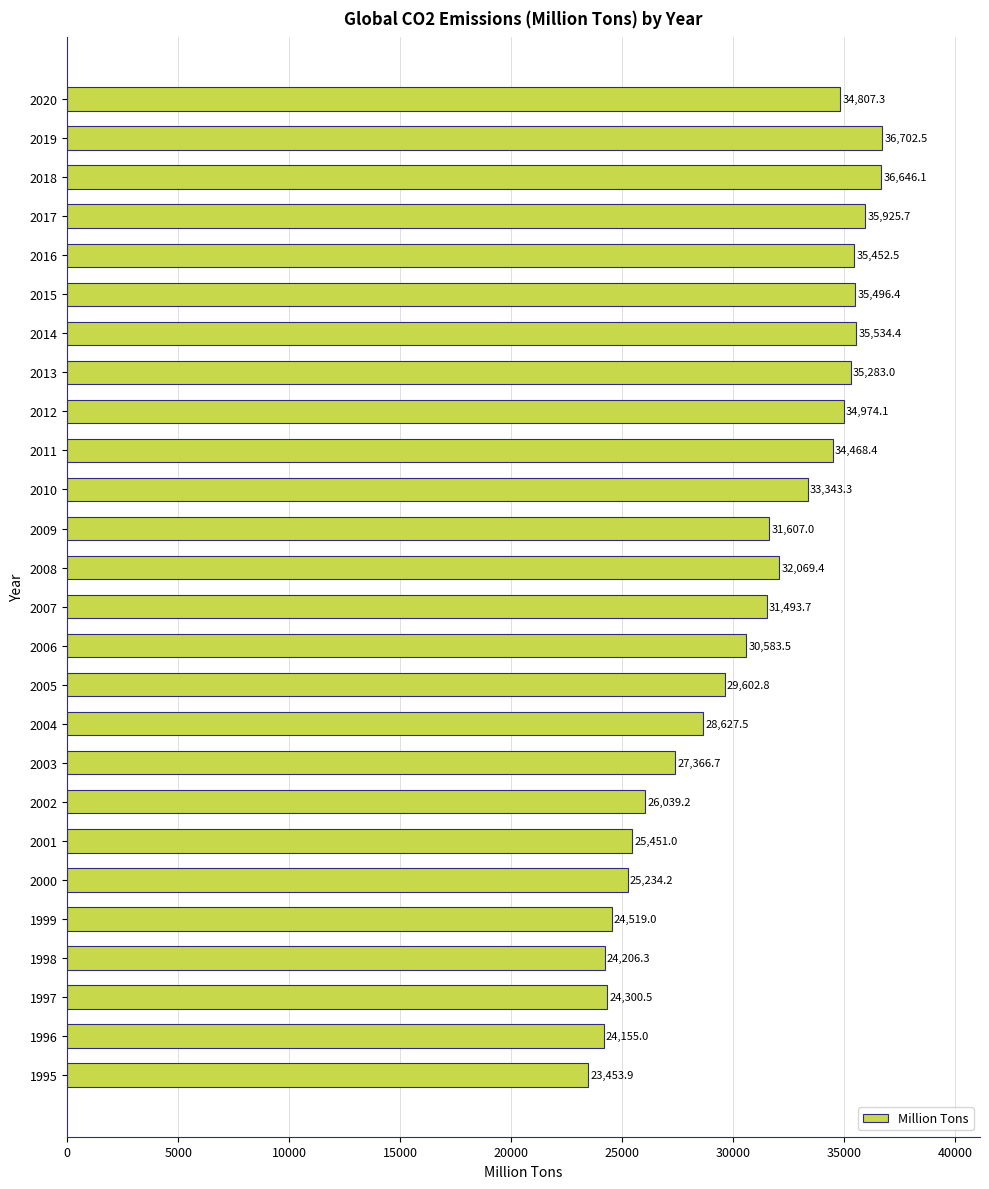

How many distinct data groups are displayed?

1